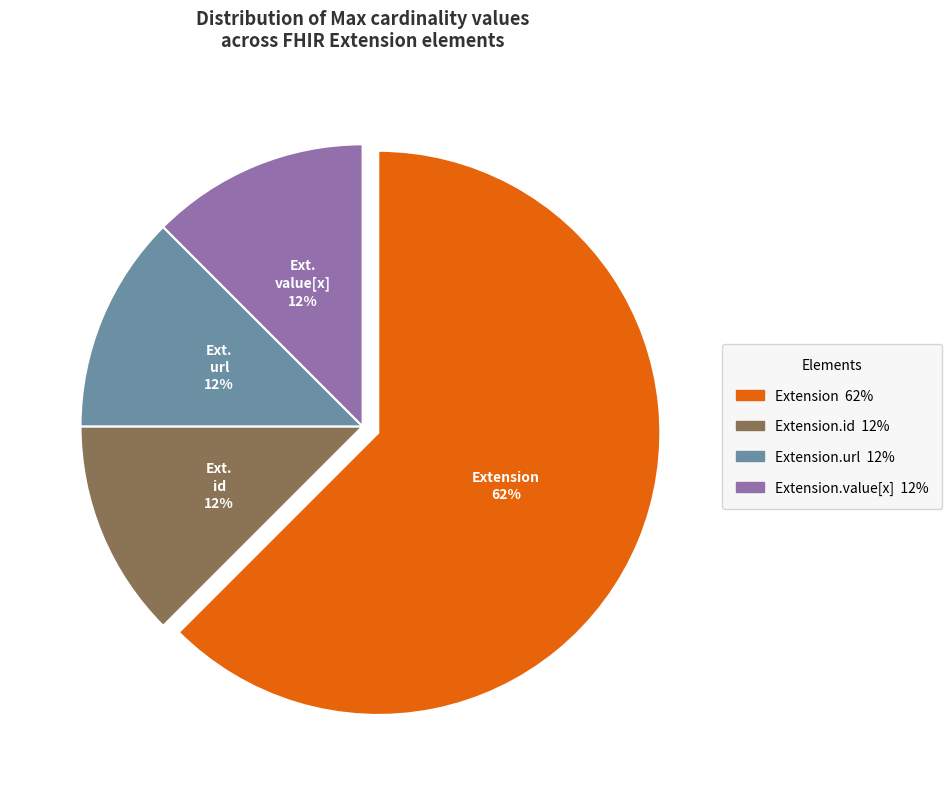

To the nearest percent, what is the average slice percentage?

25%